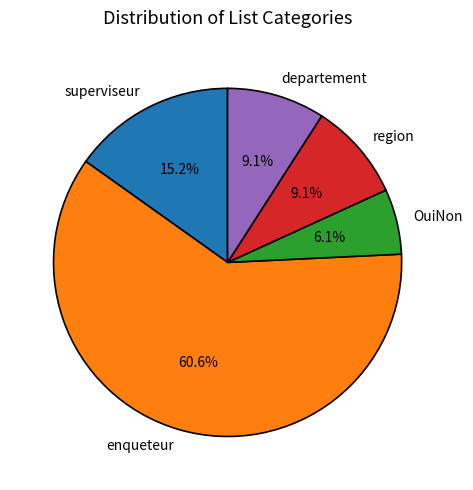

Which has a higher value, region or superviseur?

superviseur